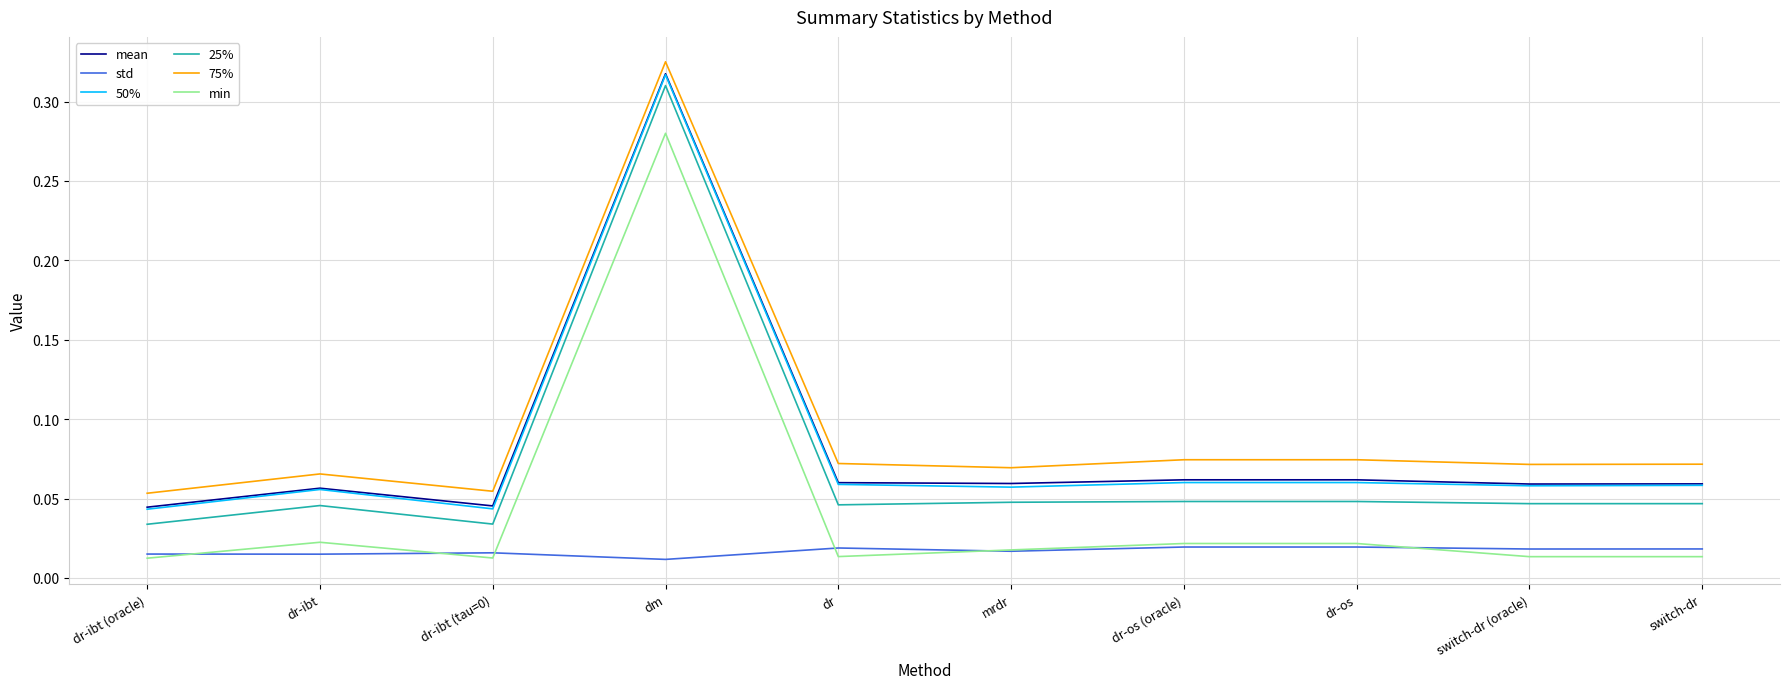

What position from the left is dr-ibt (oracle)?

1